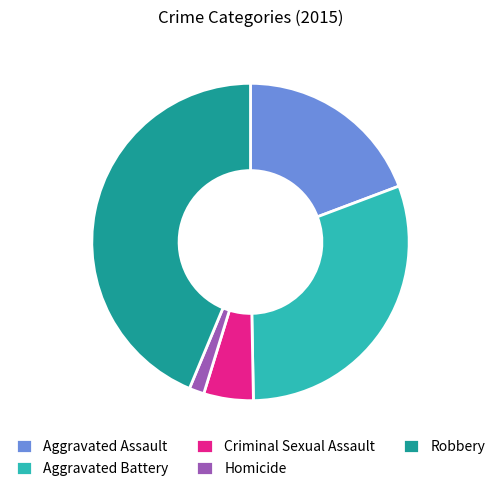

How many segments does this pie chart have?

5